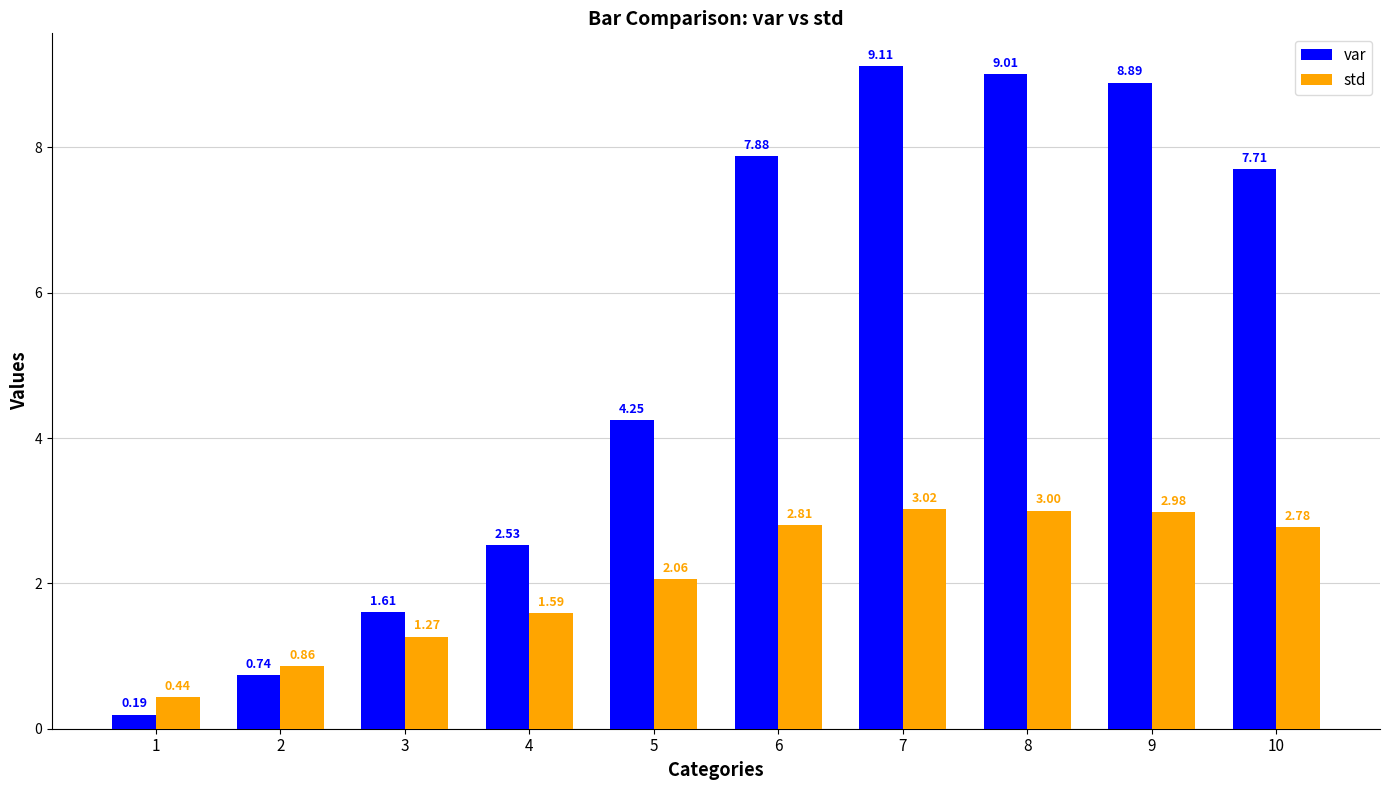

What is the difference between the maximum and minimum values in the std series?

2.6